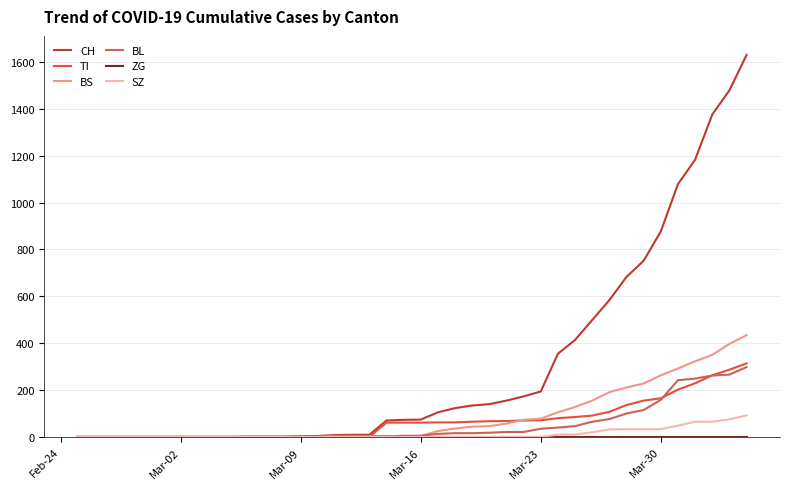

Which series has the widest spread of values?

CH